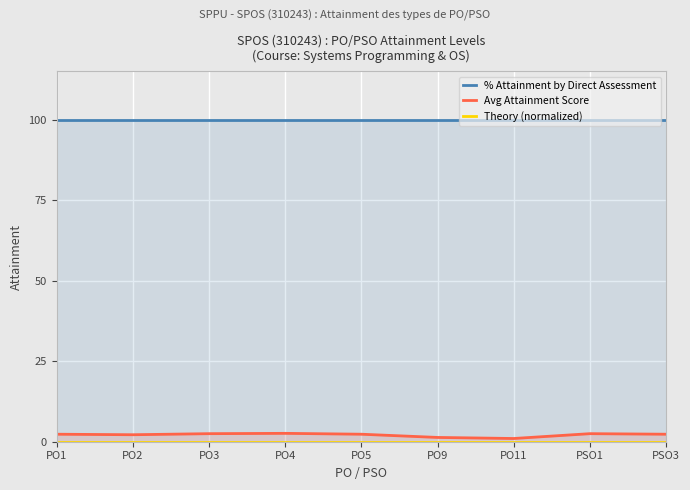

What position from the right is PO11?

3